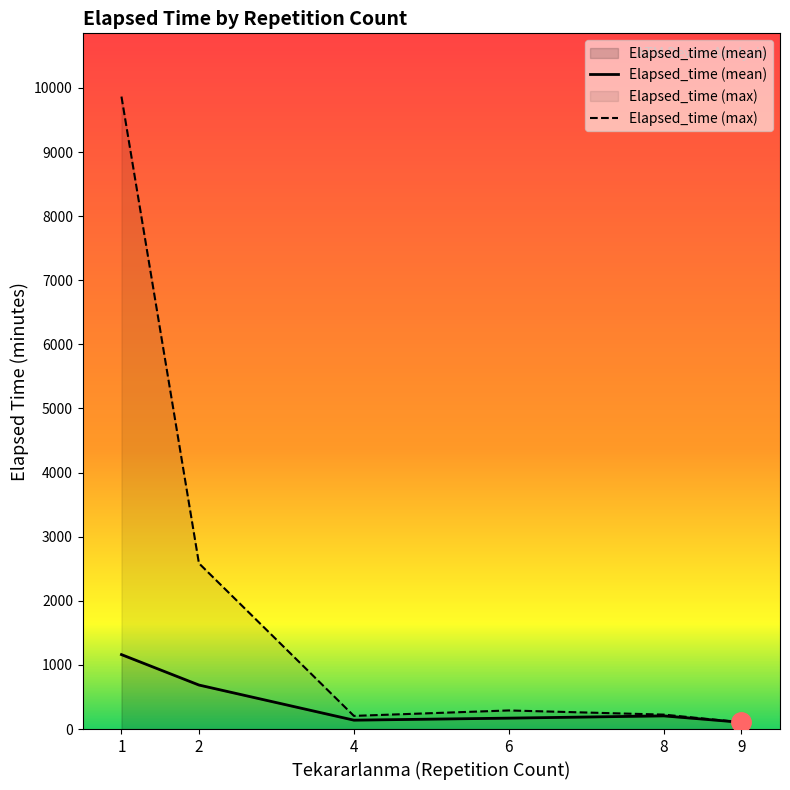

How many values in the Elapsed_time (mean) series exceed 205?

2